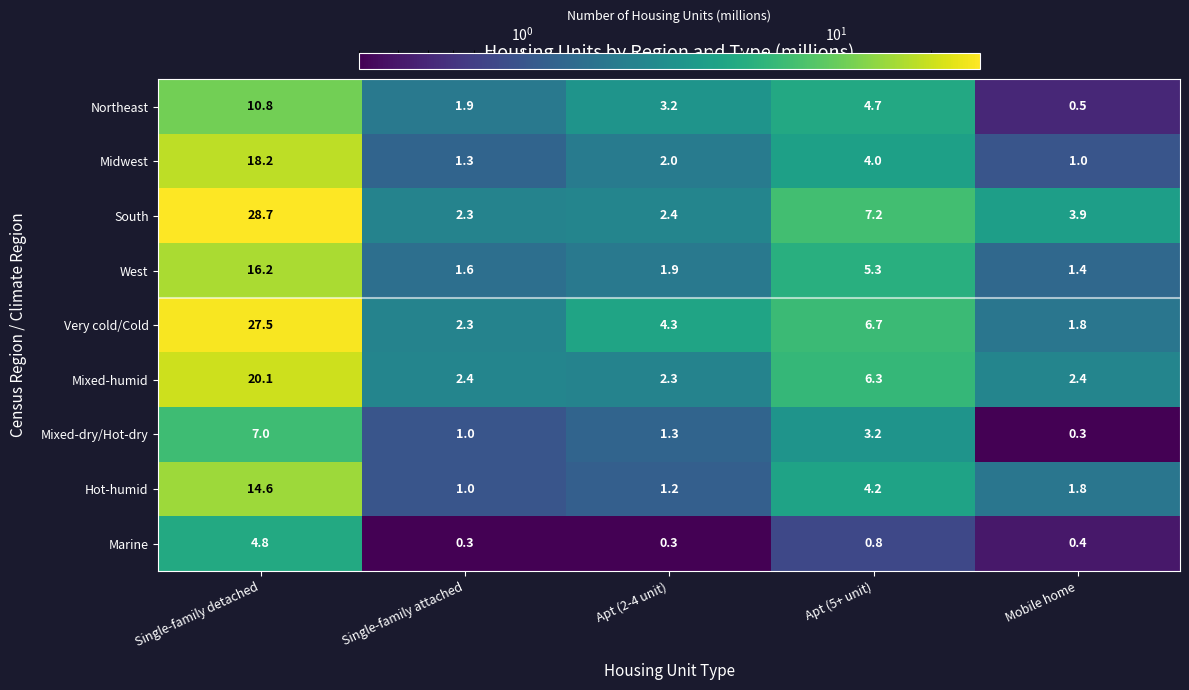

At which category does the chart reach its peak across all series?

Single-family detached